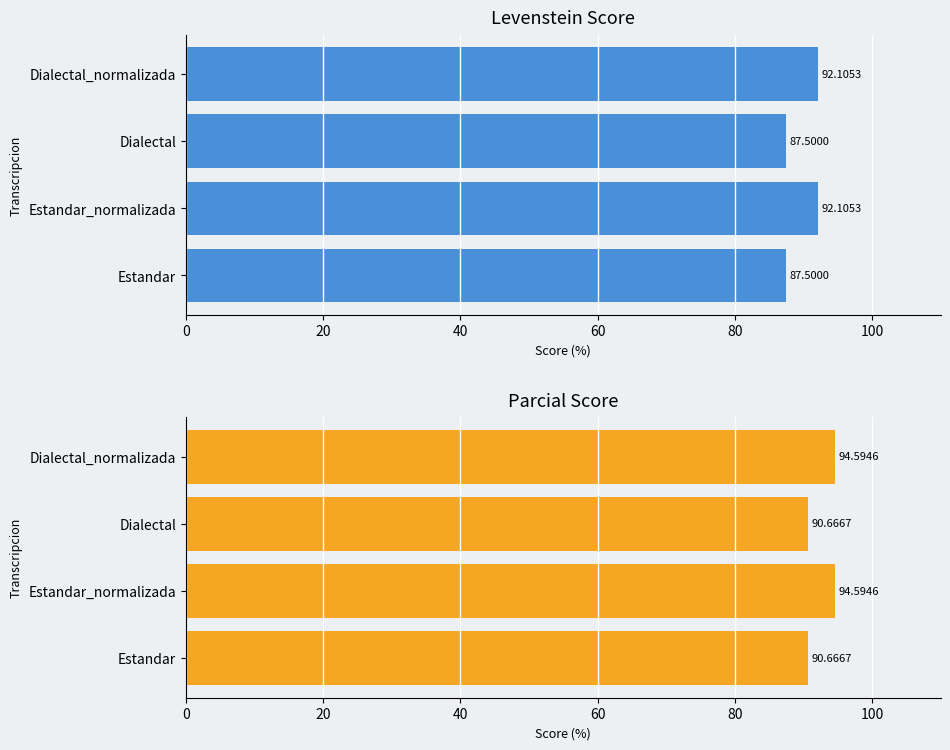

What is the average value of the Parcial series?

92.6